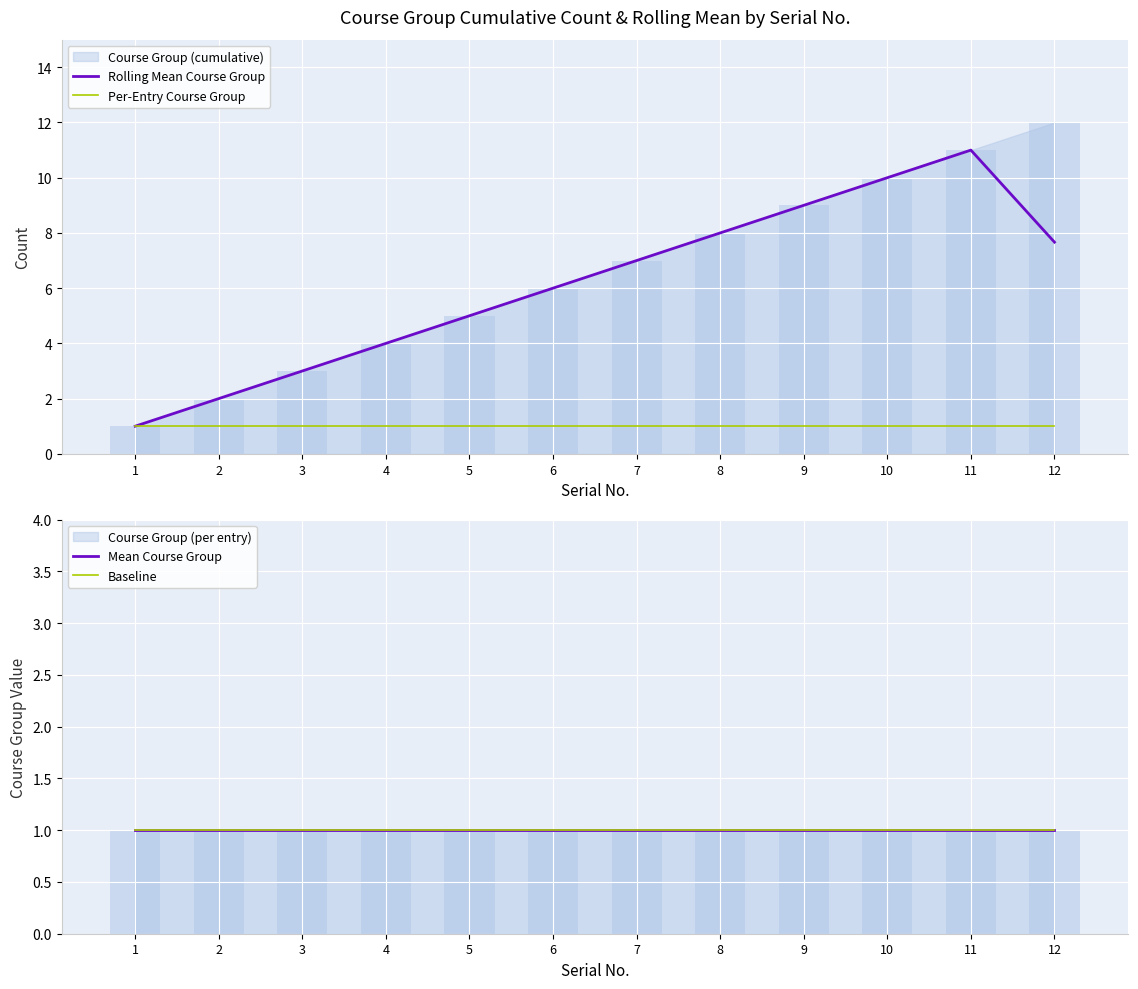

What is the difference between the second highest and minimum values in the Rolling Mean Course Group series?

9.0